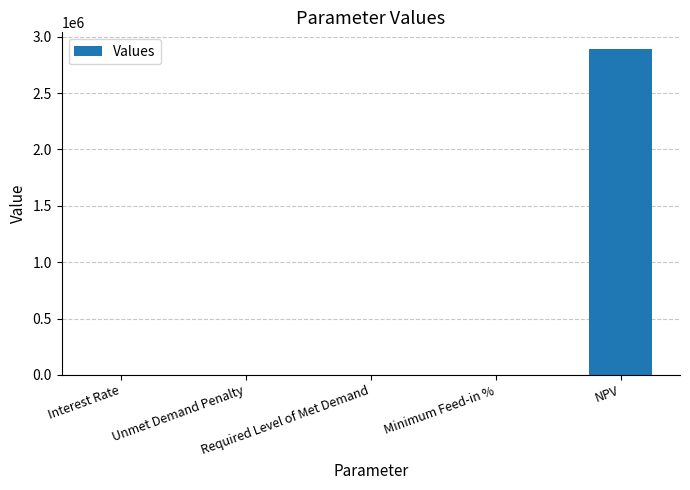

The value at Unmet Demand Penalty is -1423022.6. True or false?

False